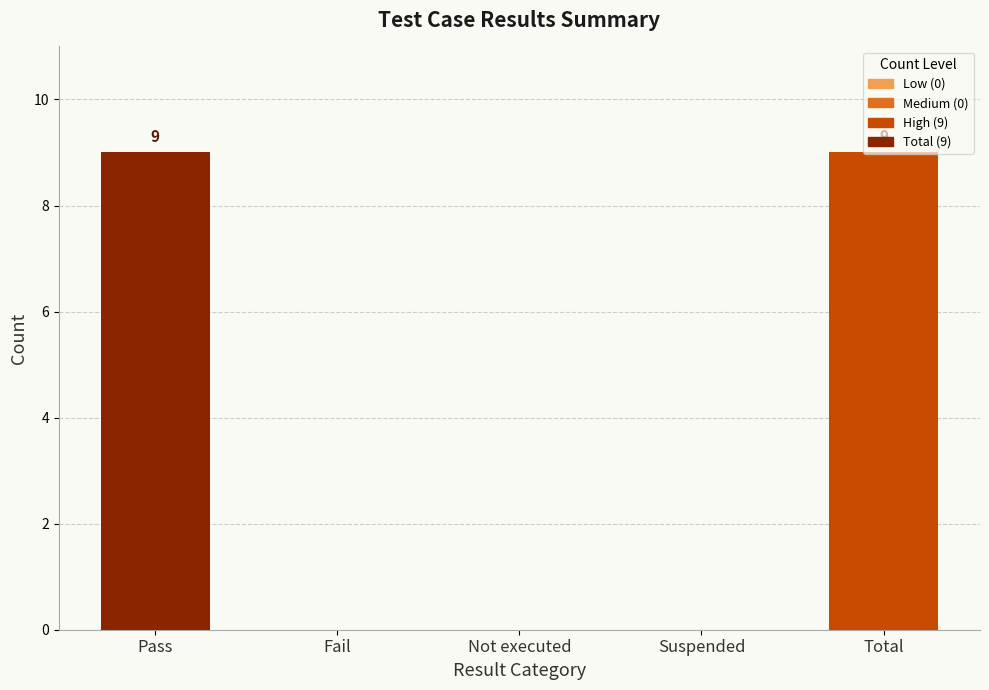

What is the change in value from Not executed to Total?

+9